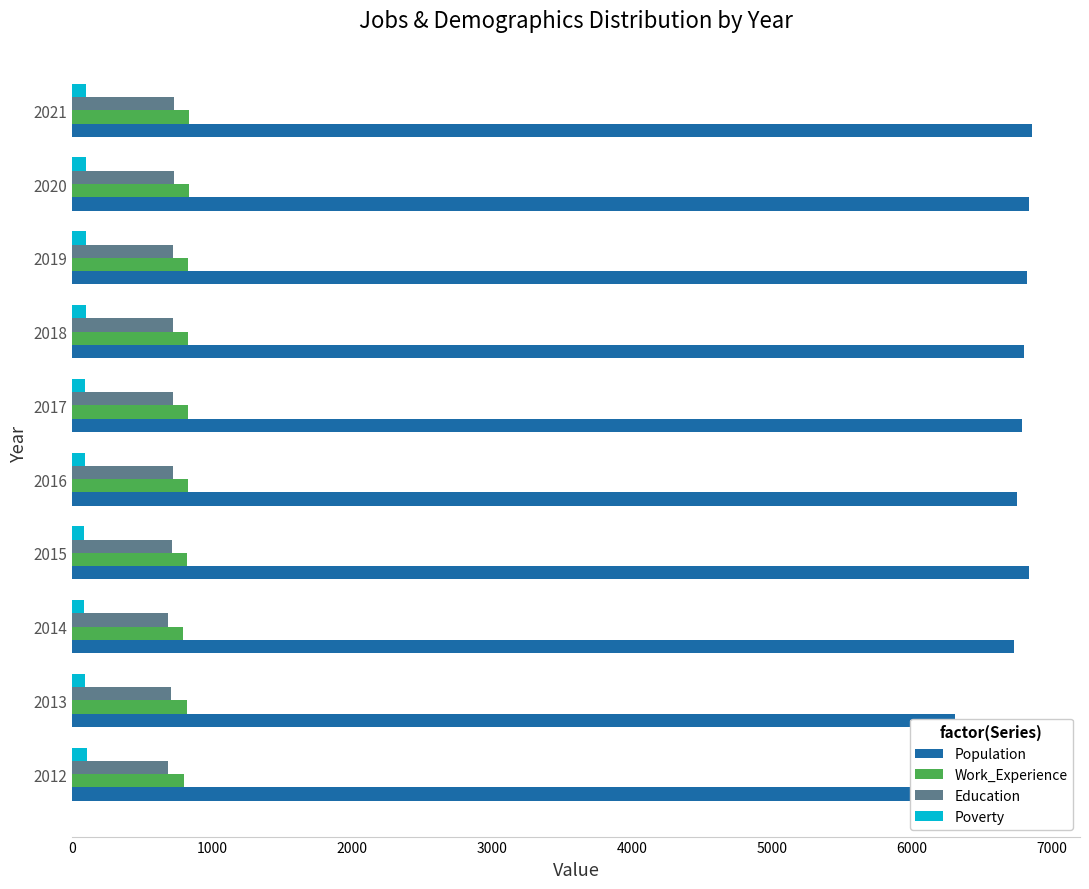

How many series are shown in this chart?

4